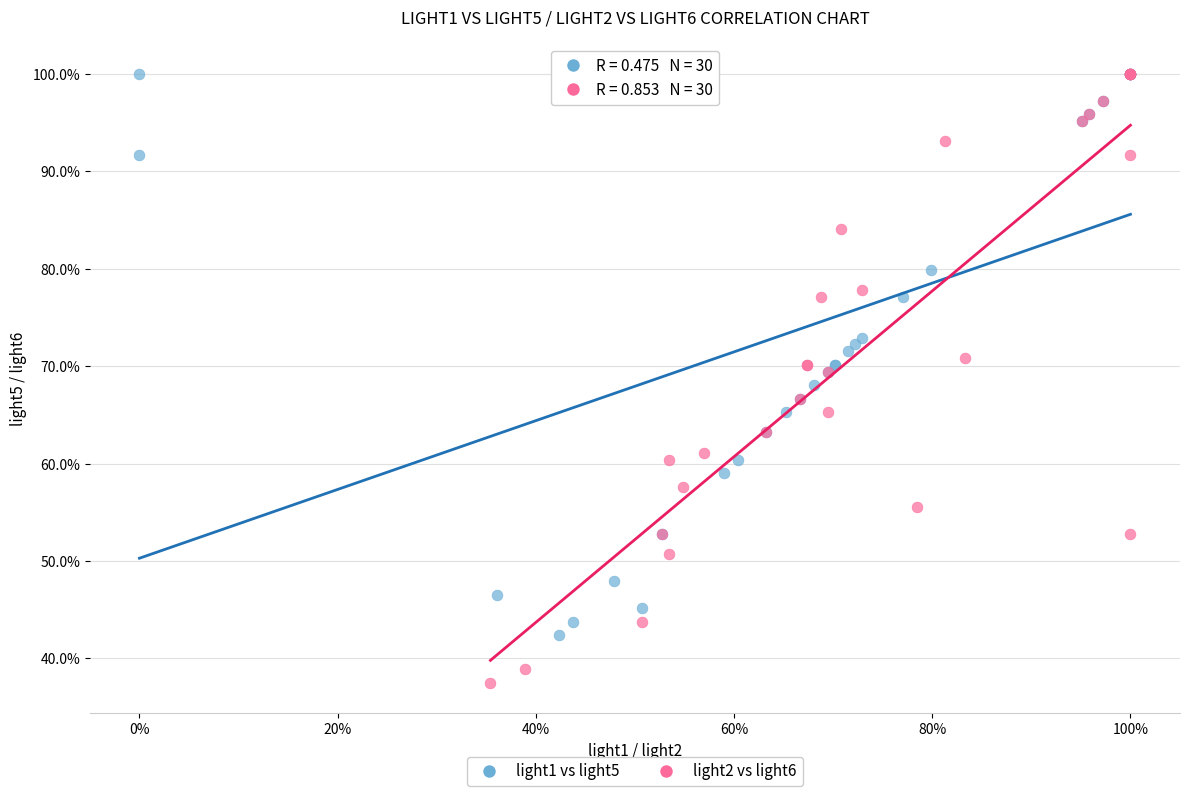

What are all the series names shown in the legend?

light1 vs light5, light2 vs light6